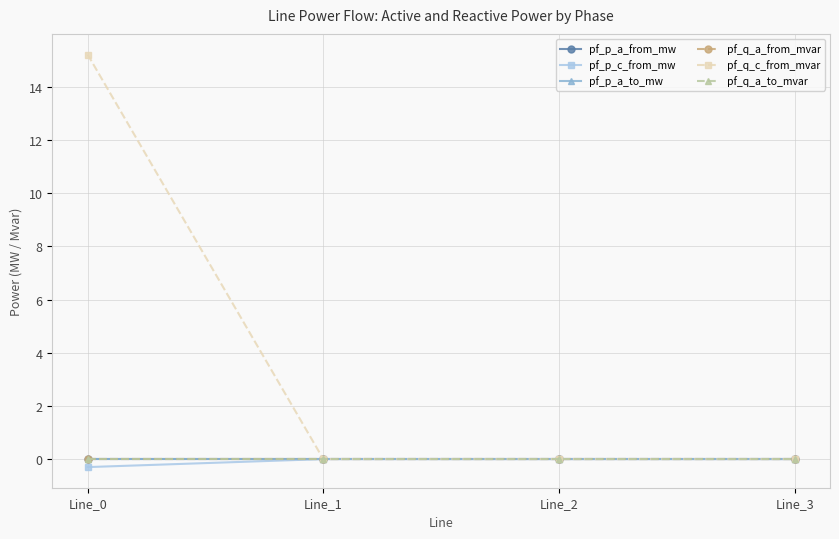

The pf_p_c_from_mw series shows 0.2 at Line_3. True or false?

False